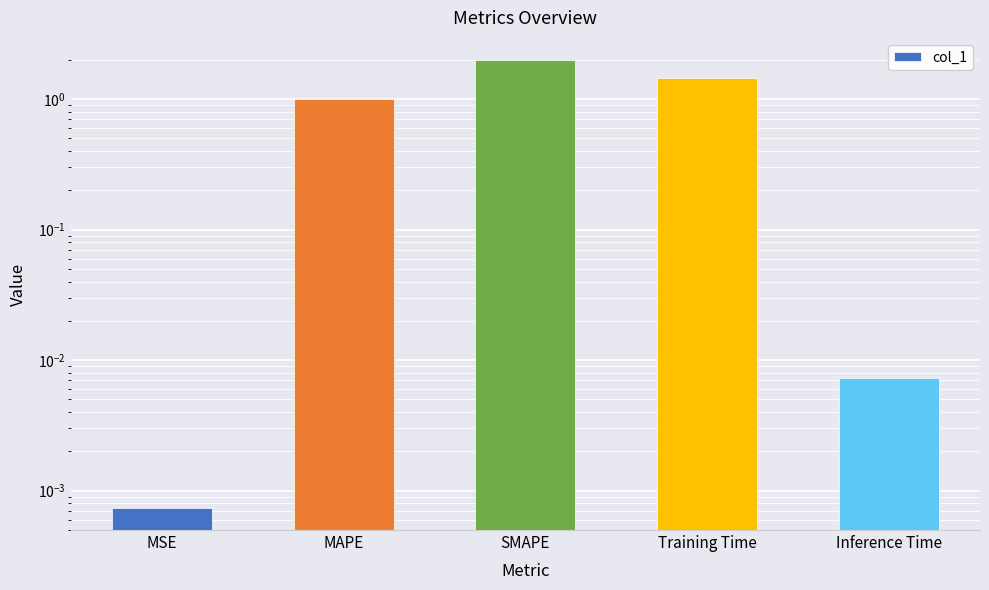

Rank the categories by value from highest to lowest.

SMAPE, Training Time, MAPE, Inference Time, MSE